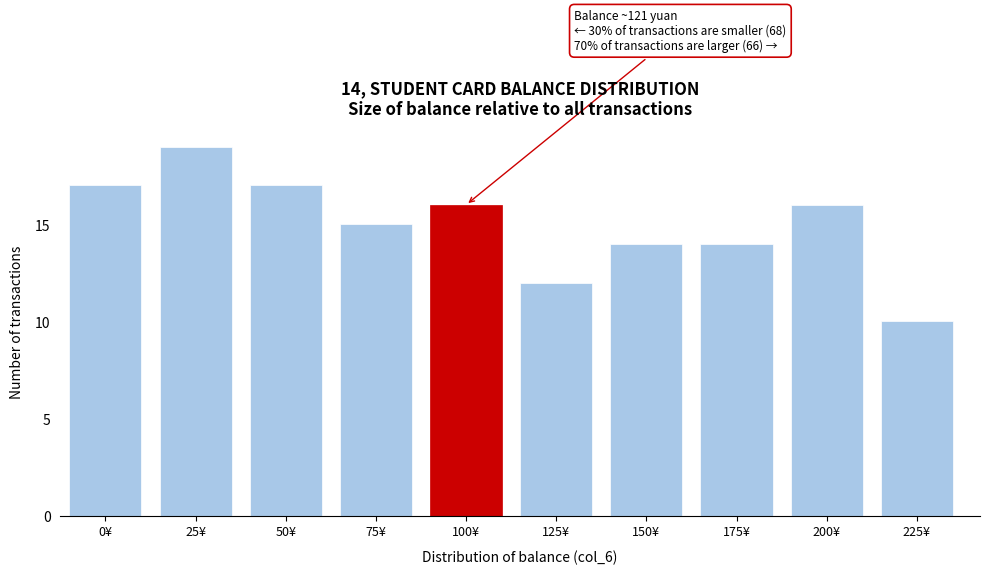

Reading right to left, transcribe all the data shown in this chart.

225¥=10	200¥=16	175¥=14	150¥=14	125¥=12	100¥=16	75¥=15	50¥=17	25¥=19	0¥=17